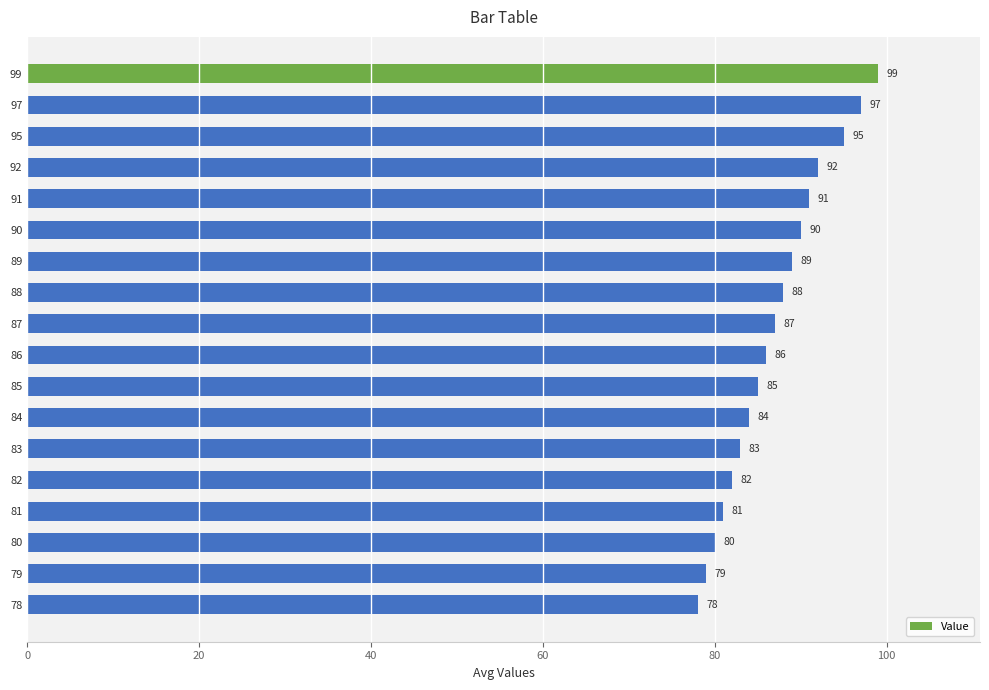

Approximately how many times larger is the value at 84 compared to 82?

1.0